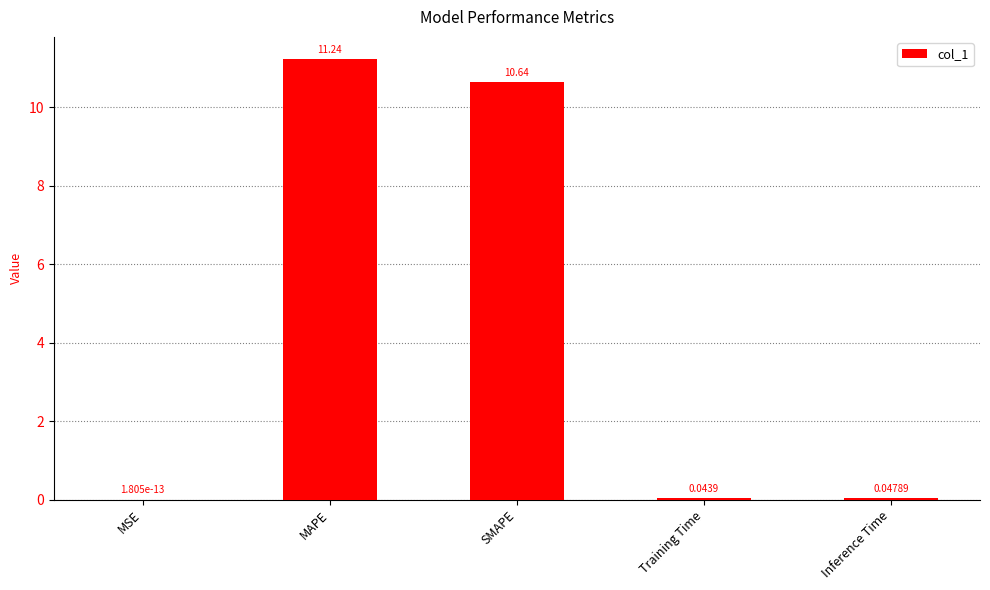

What is the sum of the values at MAPE and SMAPE?

21.9